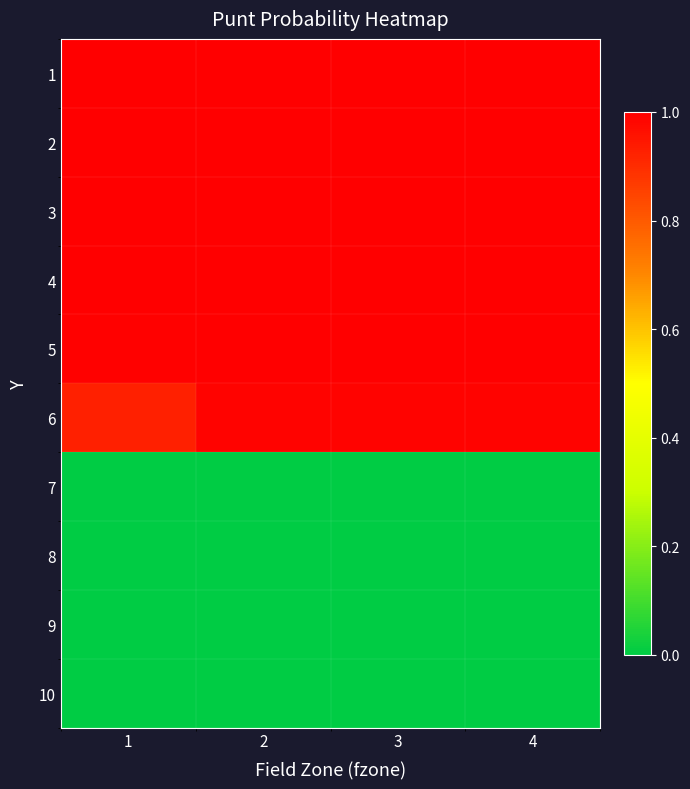

Reading right to left, list all the values displayed in this chart.

1: 4=1.0	3=1.0	2=1.0	1=1.0
2: 4=1.0	3=1.0	2=1.0	1=1.0
3: 4=1.0	3=1.0	2=1.0	1=1.0
4: 4=1.0	3=1.0	2=1.0	1=1.0
5: 4=1.0	3=1.0	2=1.0	1=1.0
6: 4=1.0	3=1.0	2=1.0	1=0.9
7: 4=0.0	3=0.0	2=0.0	1=0.0
8: 4=0.0	3=0.0	2=0.0	1=0.0
9: 4=0.0	3=0.0	2=0.0	1=0.0
10: 4=0.0	3=0.0	2=0.0	1=0.0